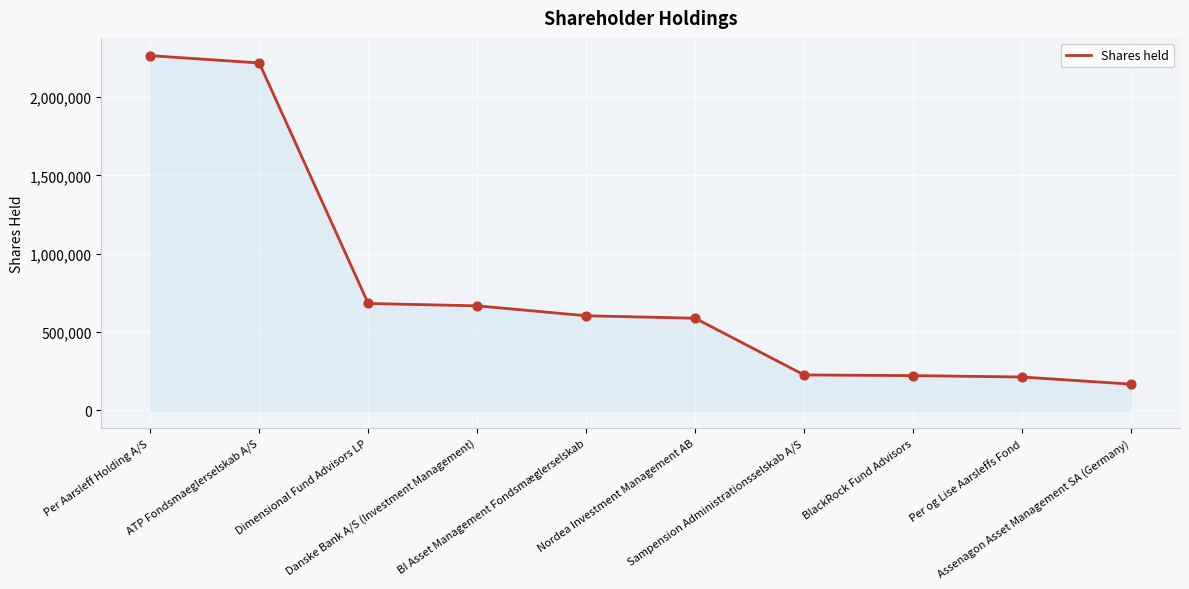

Approximately how many times larger is the value at Nordea Investment Management AB compared to Per og Lise Aarsleffs Fond?

2.8